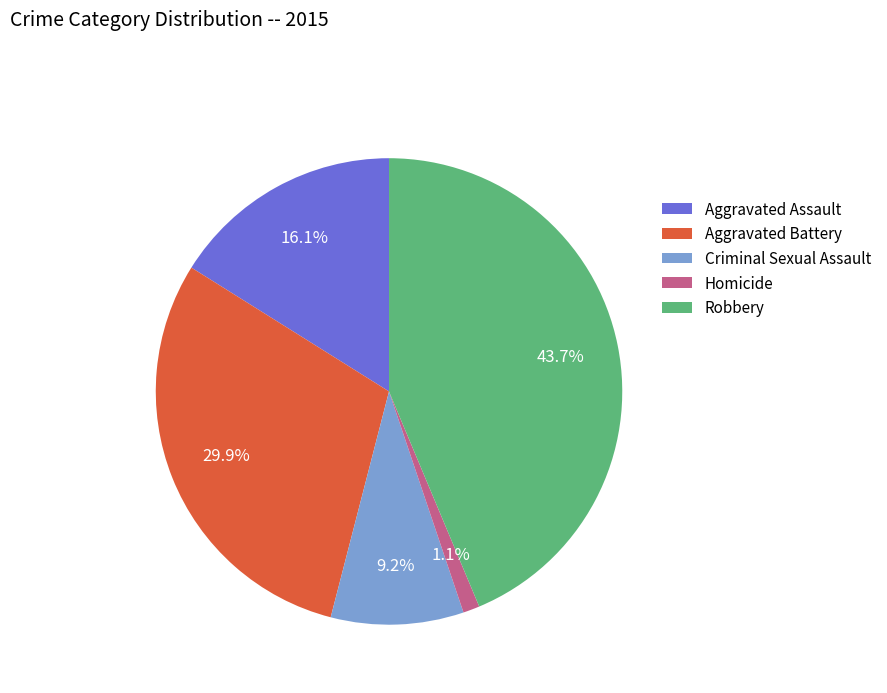

Which category has the biggest portion of the pie?

Robbery